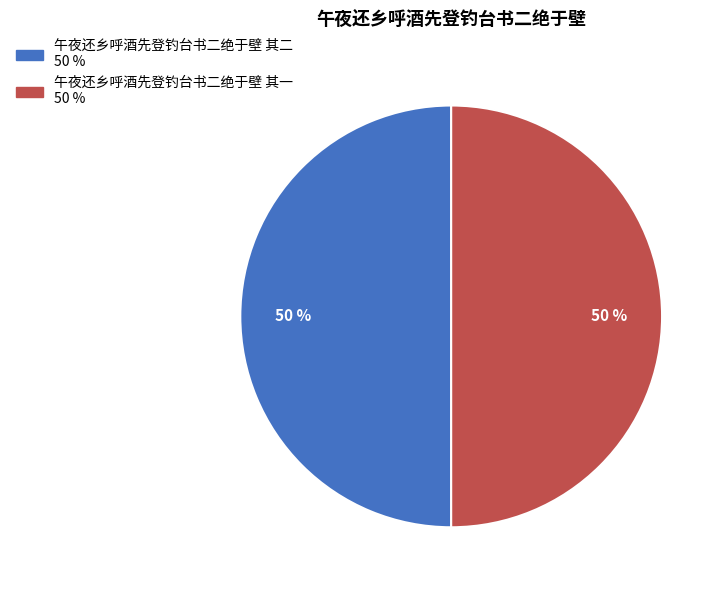

The 午夜还乡呼酒先登钓台书二绝于壁 其二 slice represents 50% of the pie. True or false?

True